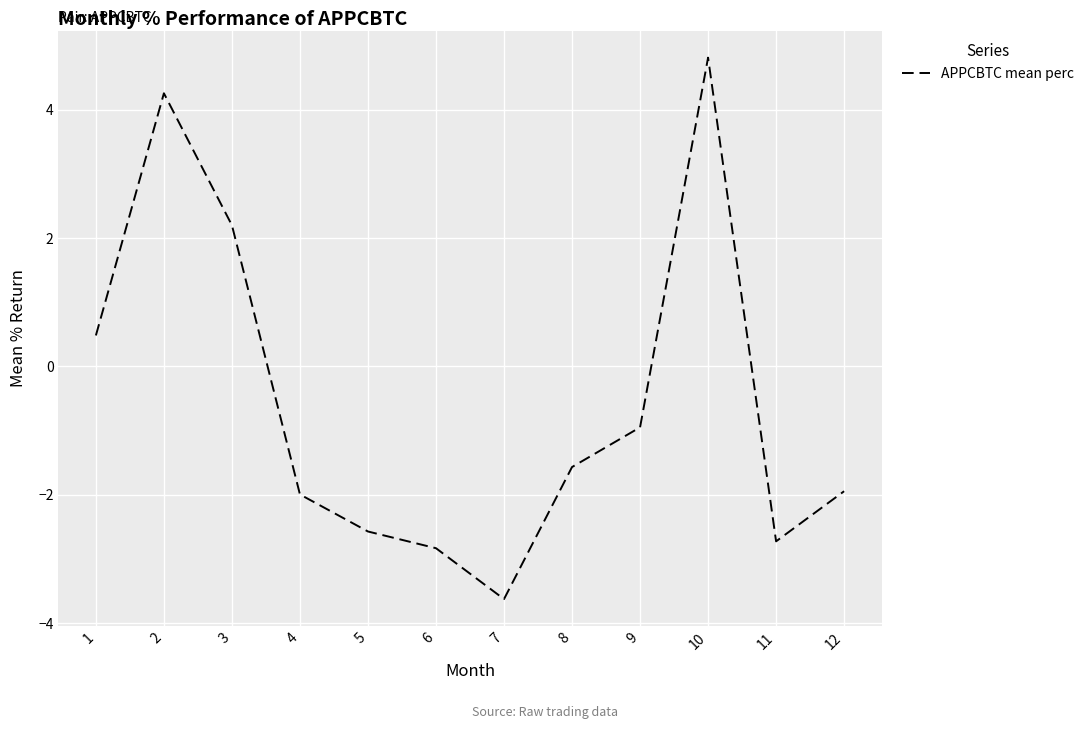

What is the difference between the maximum and minimum values?

8.4